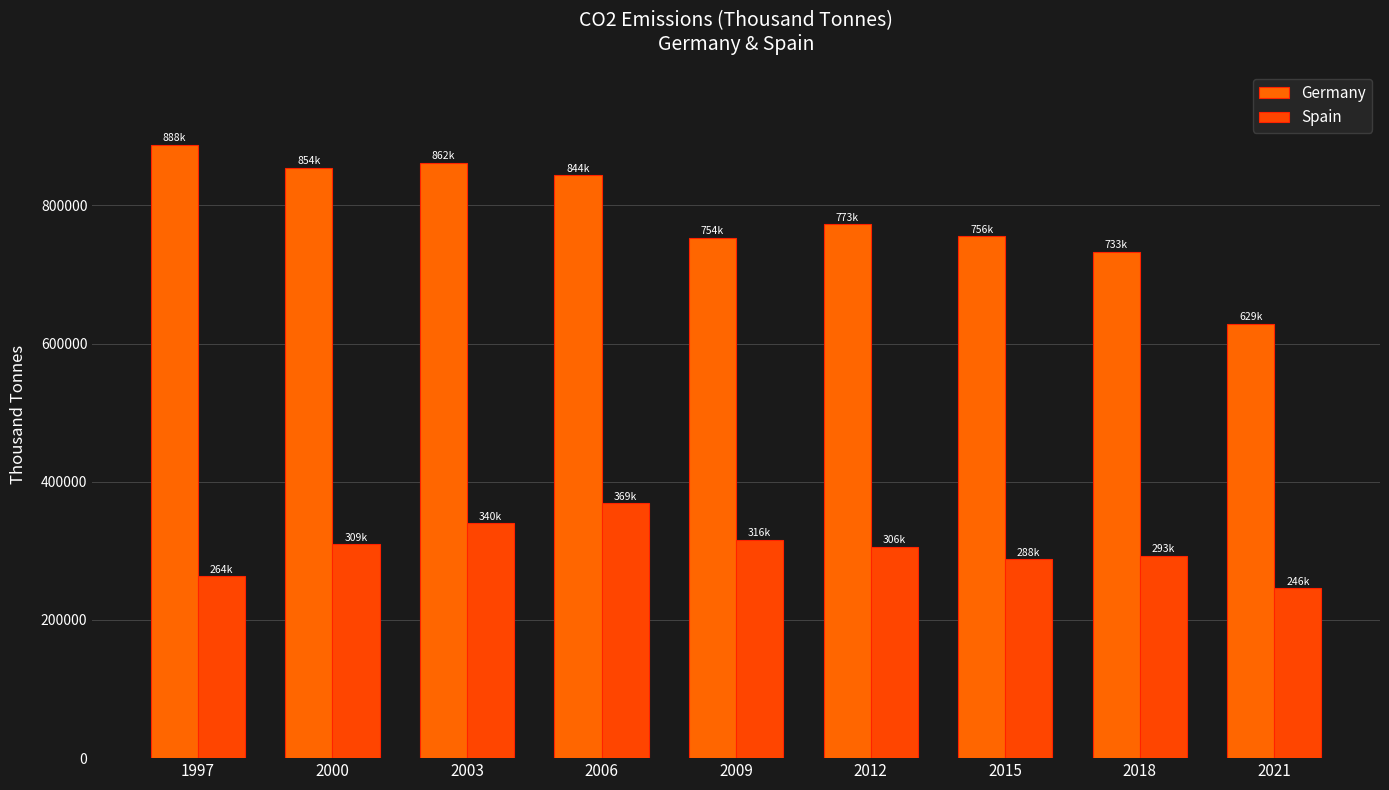

What is the spread (max minus min) of values at 2018?

440104.5